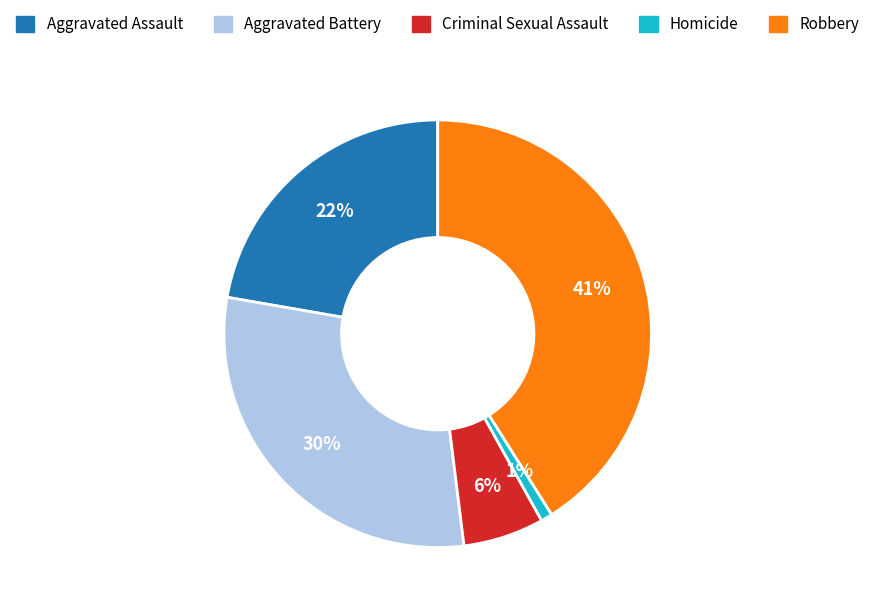

Do Homicide and Robbery together represent more than half of the pie?

No